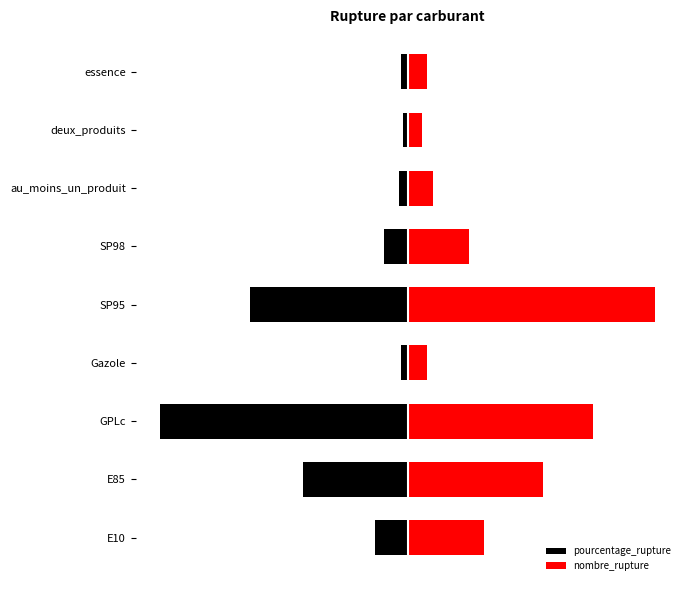

Rank the series by their average value, from lowest to highest.

pourcentage_rupture, nombre_rupture